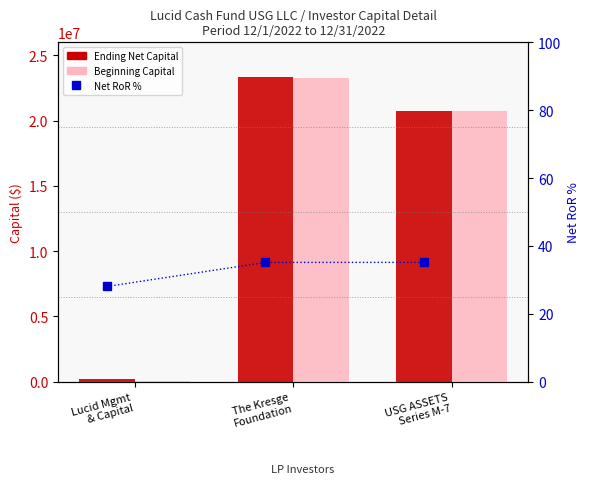

The value of Ending Net Capital at USG ASSETS
Series M-7 is 20755567.3. True or false?

True